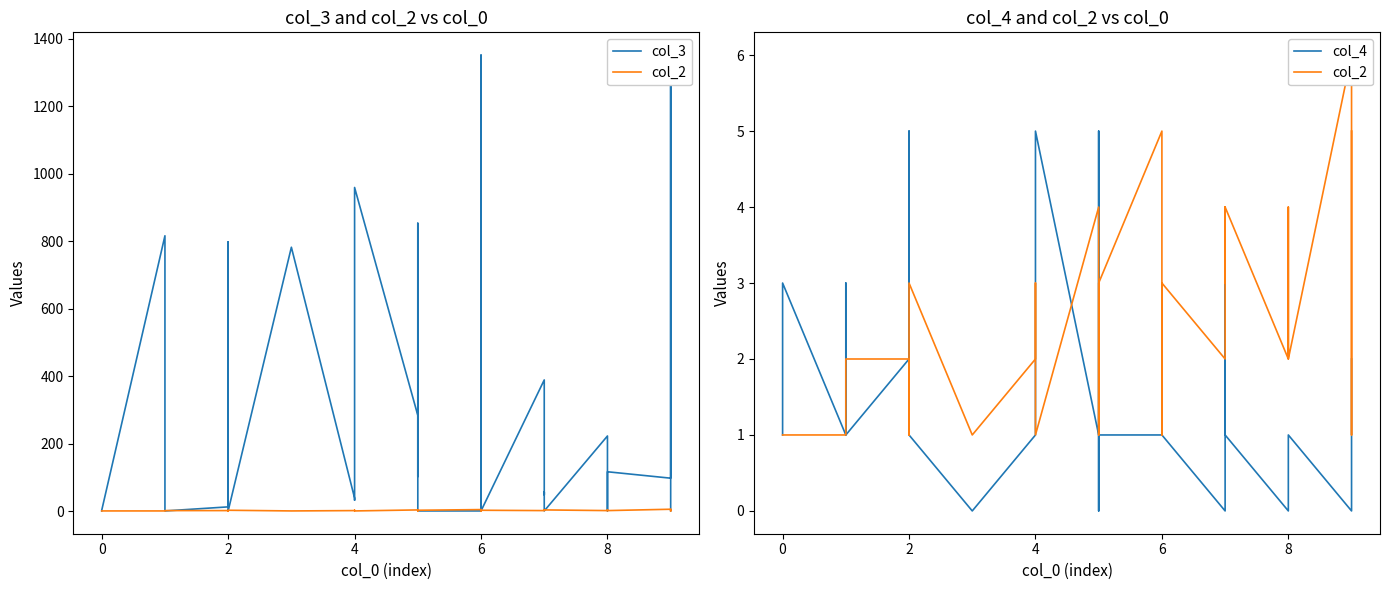

What is the difference between the maximum and second lowest values in the col_2 series?

5